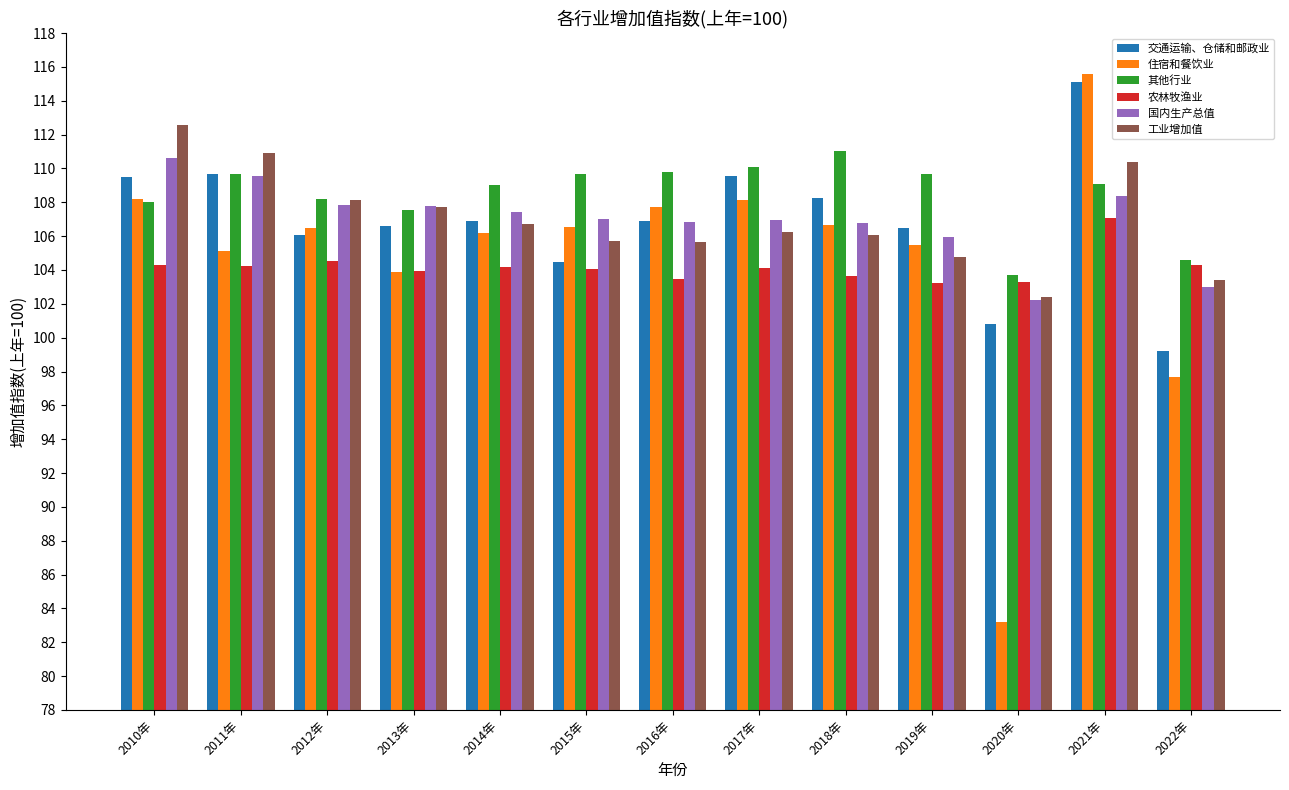

At which category is the sum across all series the highest?

2021年